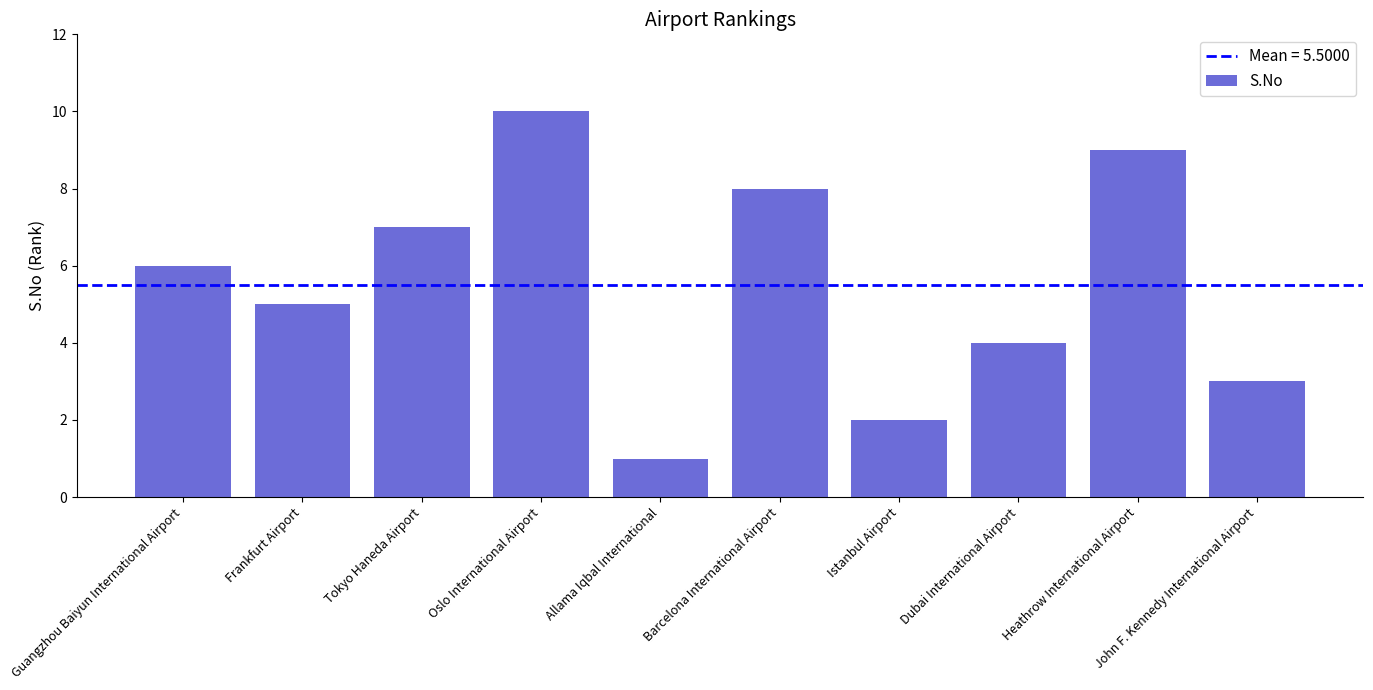

What is the approximate value at Tokyo Haneda Airport?

7